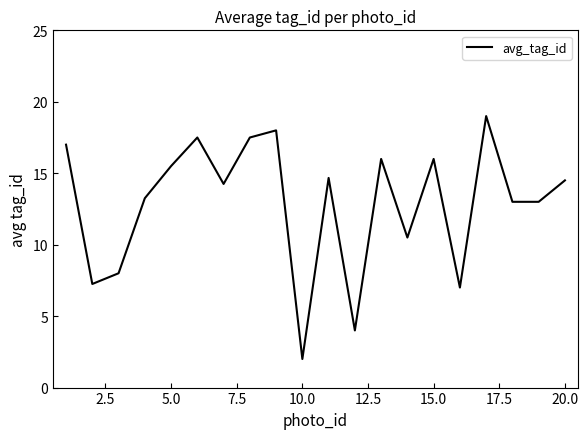

What is the difference between the maximum and minimum values?

17.0